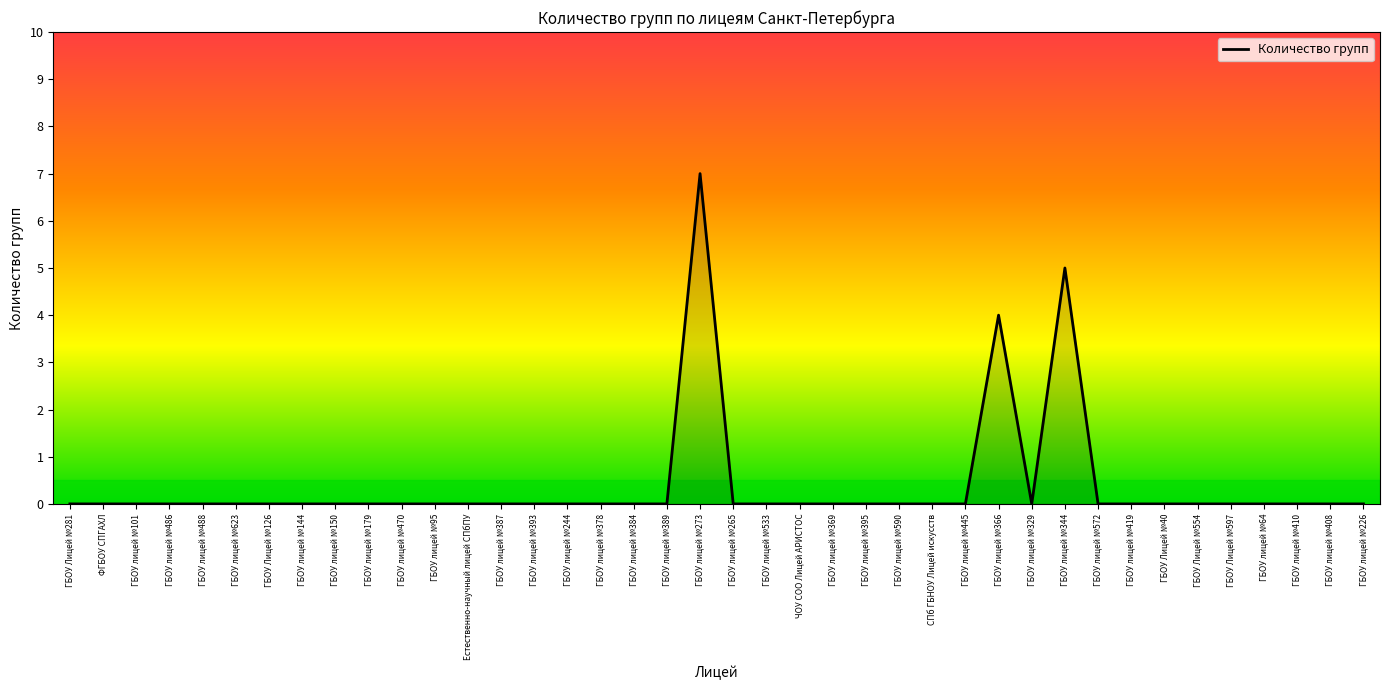

What position from the right is ГБОУ Лицей №281?

40